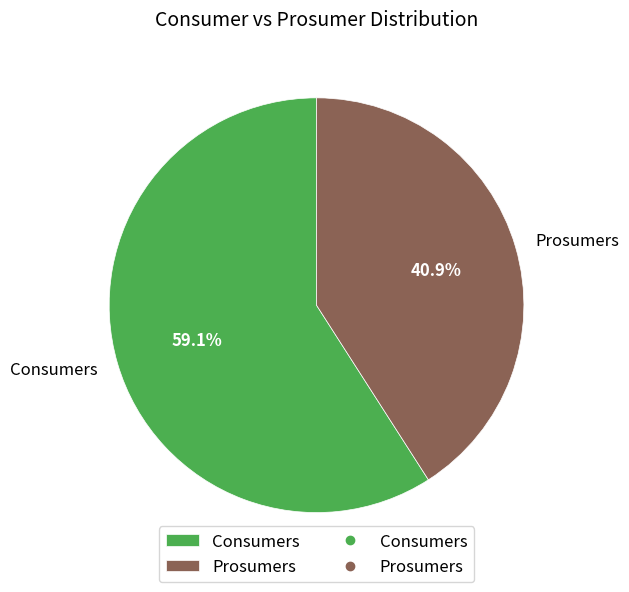

What is the majority slice?

Consumers